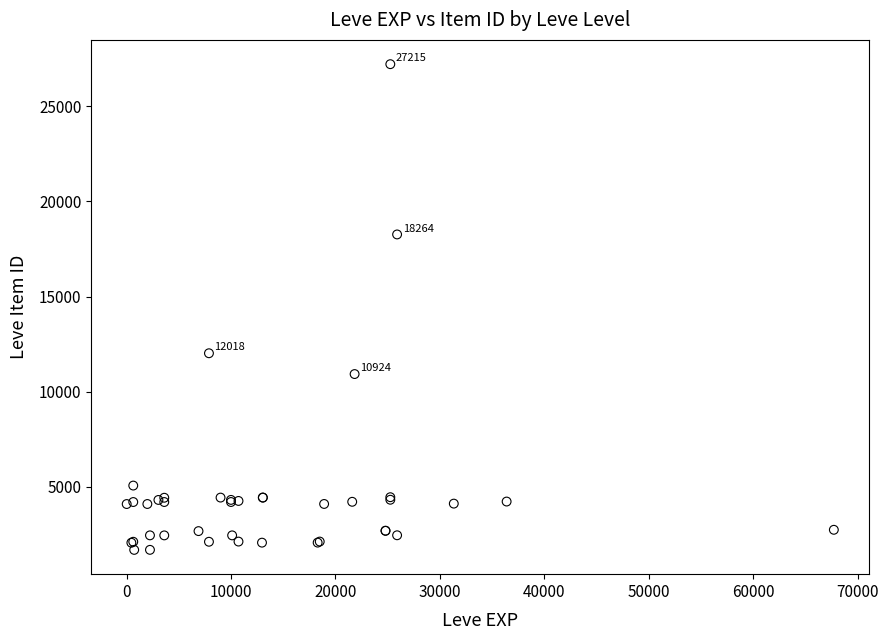

What Y value in the scatter plot is closest to 14448?

12018